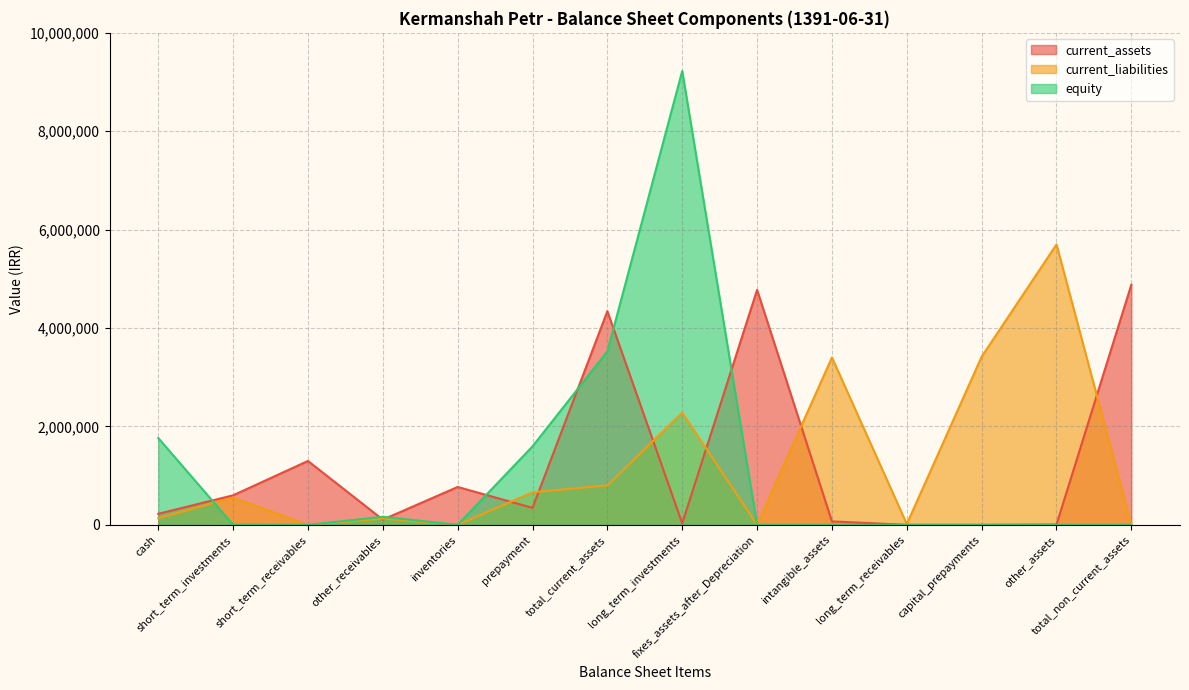

In current_assets, how many points are higher than both neighbors (excluding endpoints)?

4